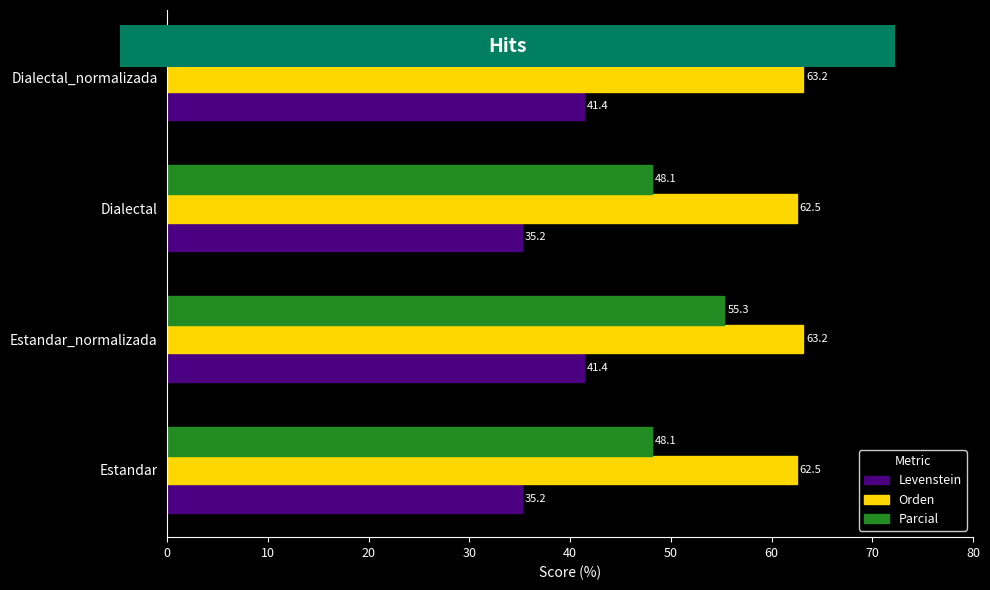

What is the maximum value for Parcial?

55.3